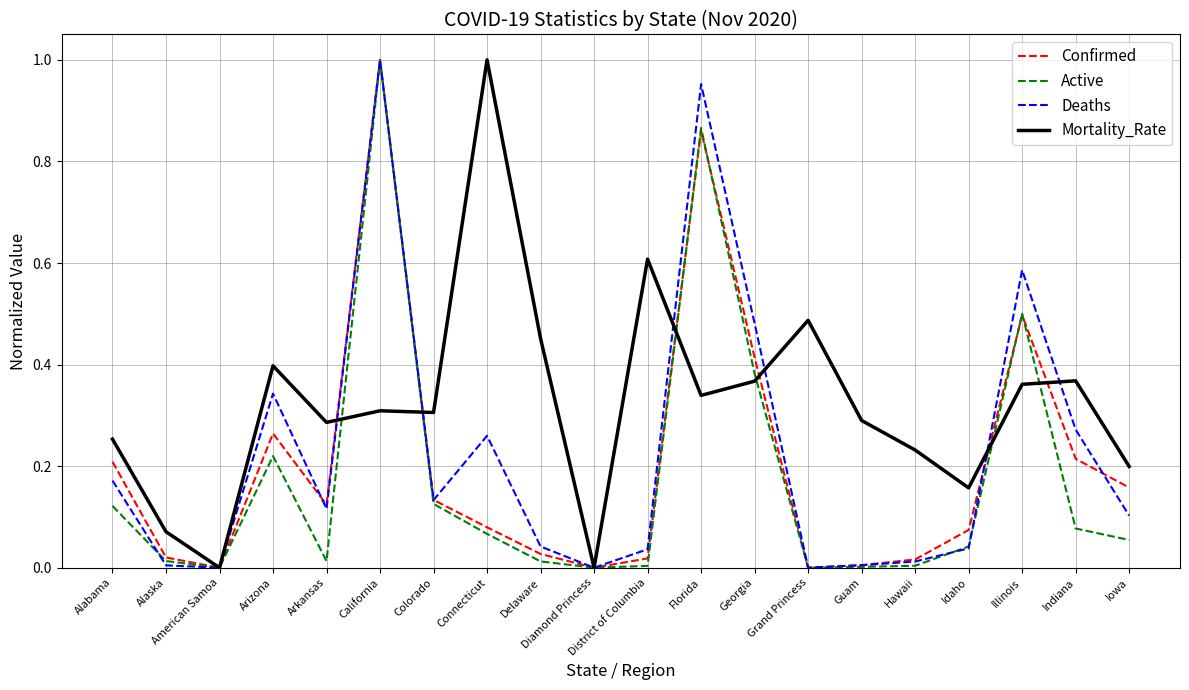

Does the chart have visible grid lines?

Yes